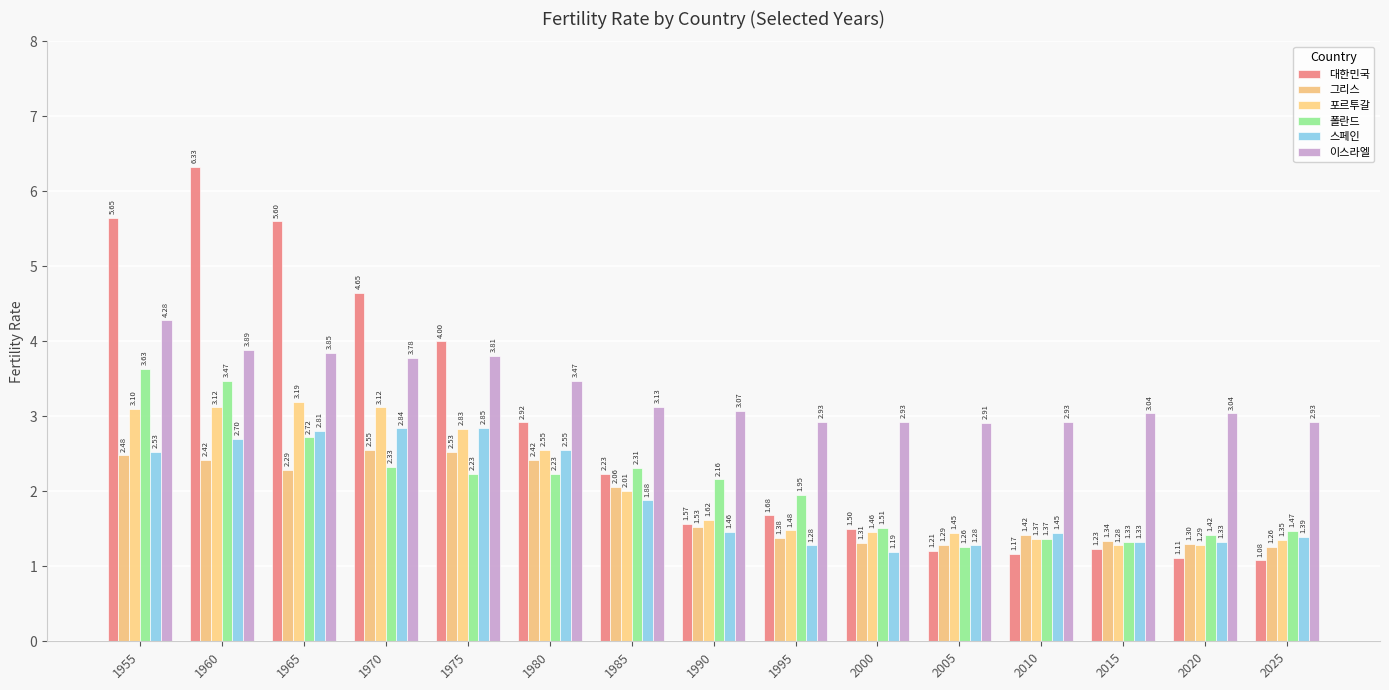

What are all the series names shown in the legend?

대한민국, 그리스, 포르투갈, 폴란드, 스페인, 이스라엘